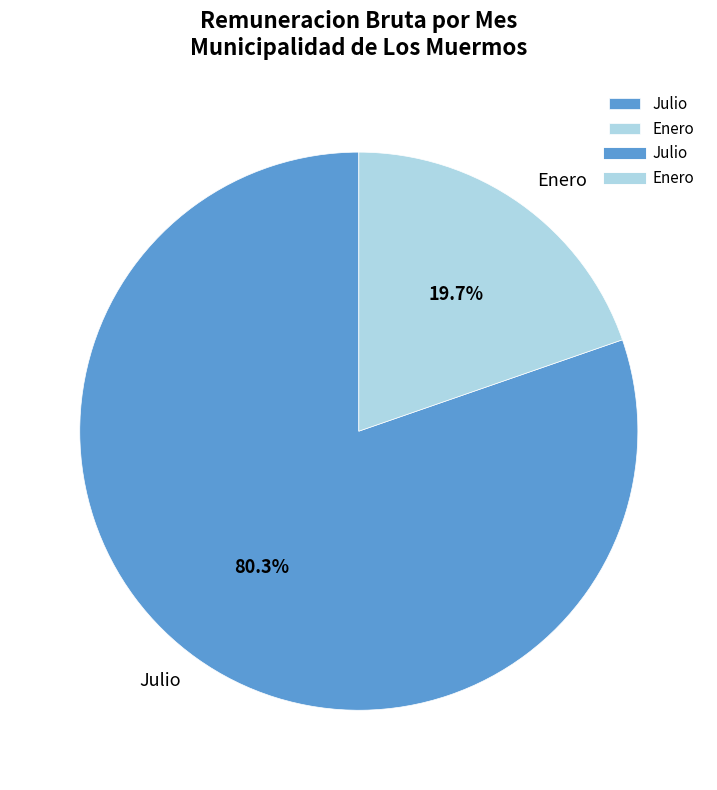

How many slices are in this pie chart?

2